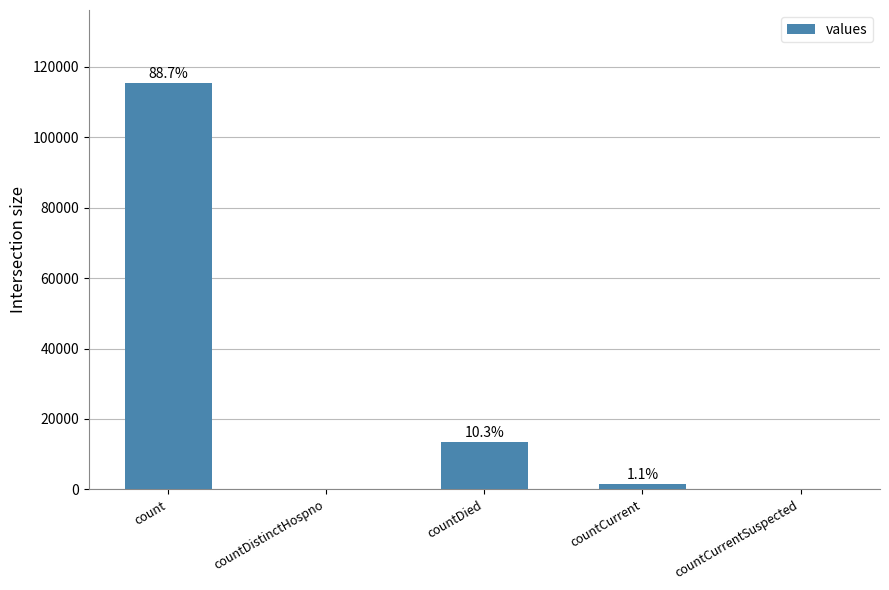

What is the difference between the maximum and minimum values?

115379